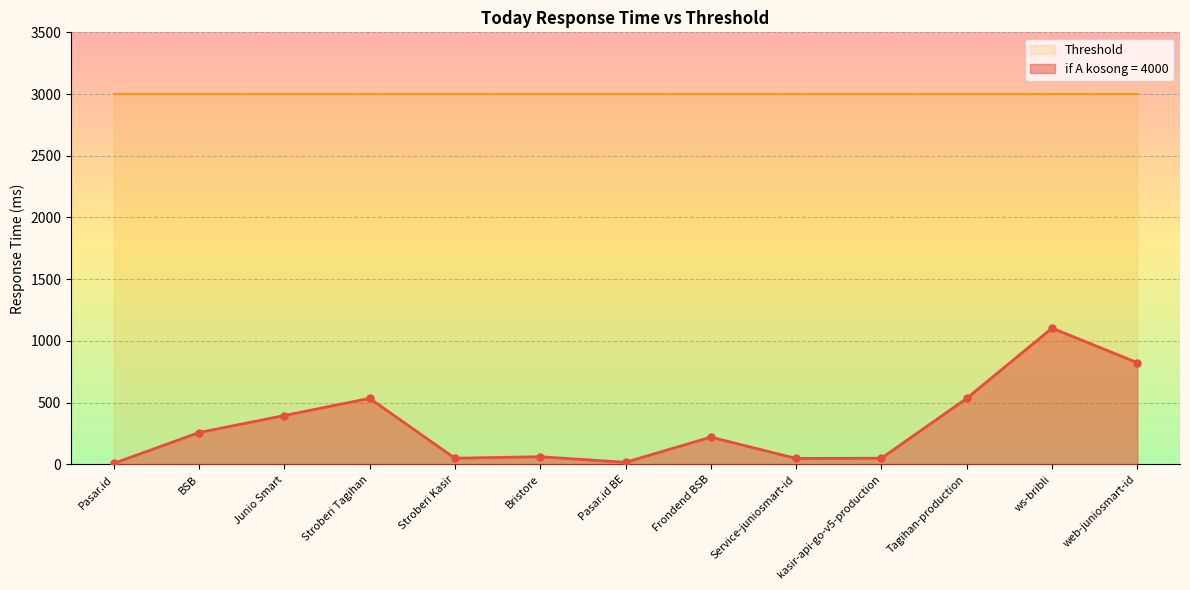

What is the change in value from Junio Smart to Tagihan-production?

+139